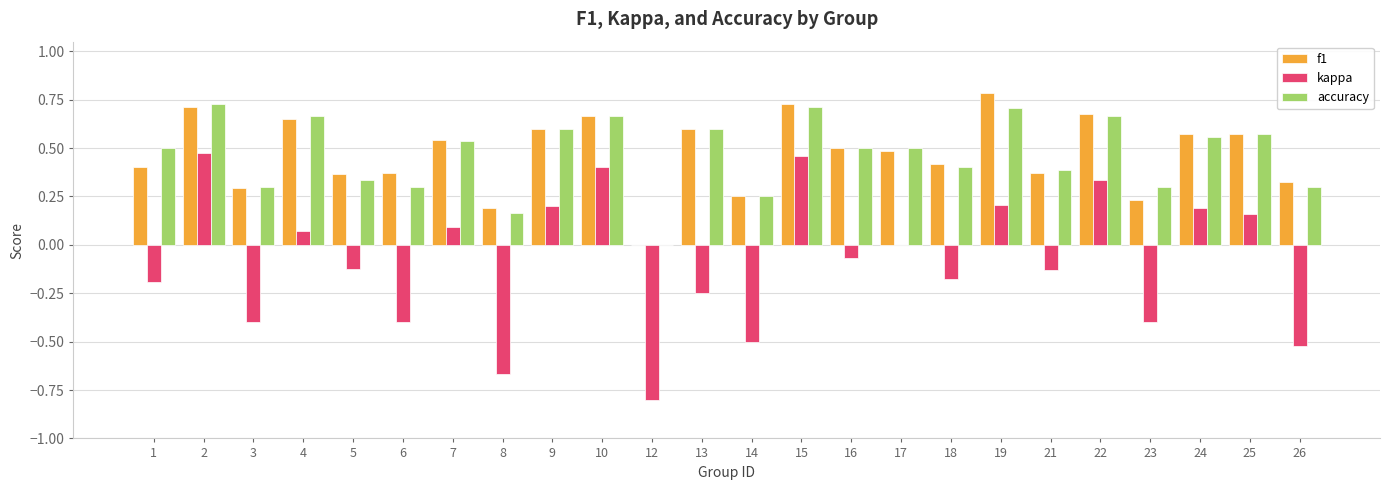

Between 3 and 4, which series saw the biggest shift?

kappa